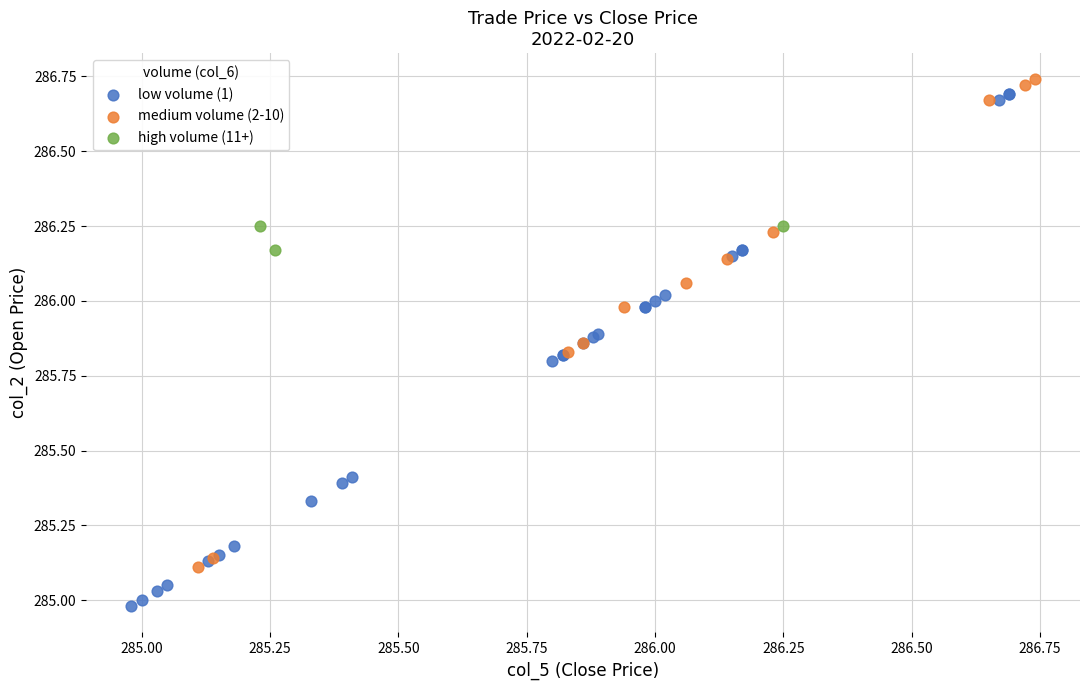

Which series has the largest Y range (max minus min)?

low volume (1)